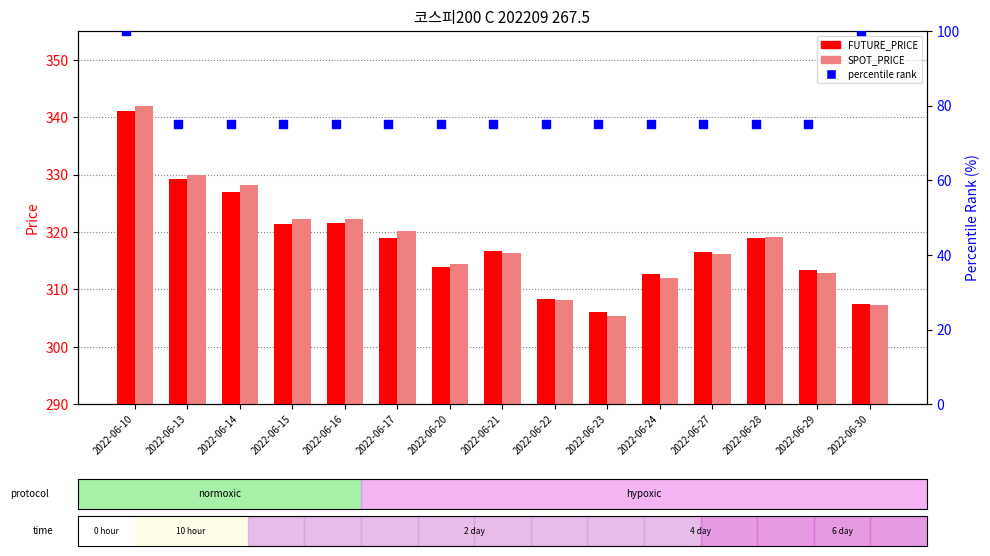

What is the total value across all series at 2022-06-10?

783.0